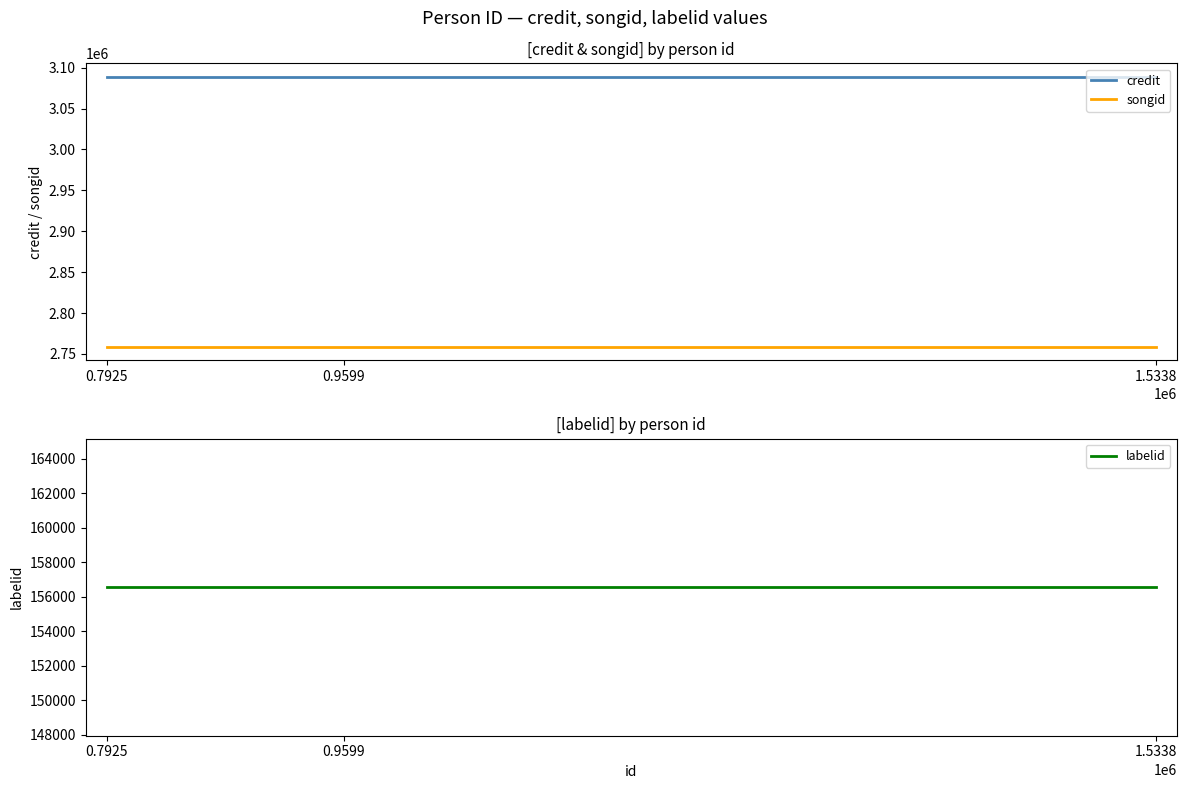

At 0.7925, list the series in order from largest to smallest.

credit, songid, labelid